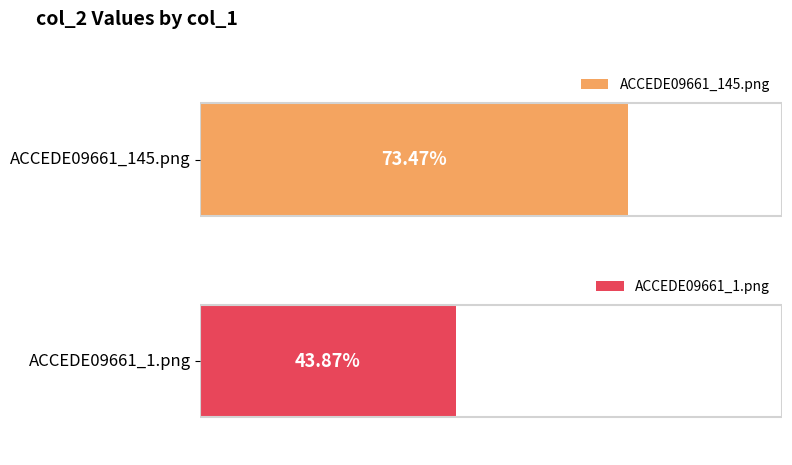

What is the average value?

0.6